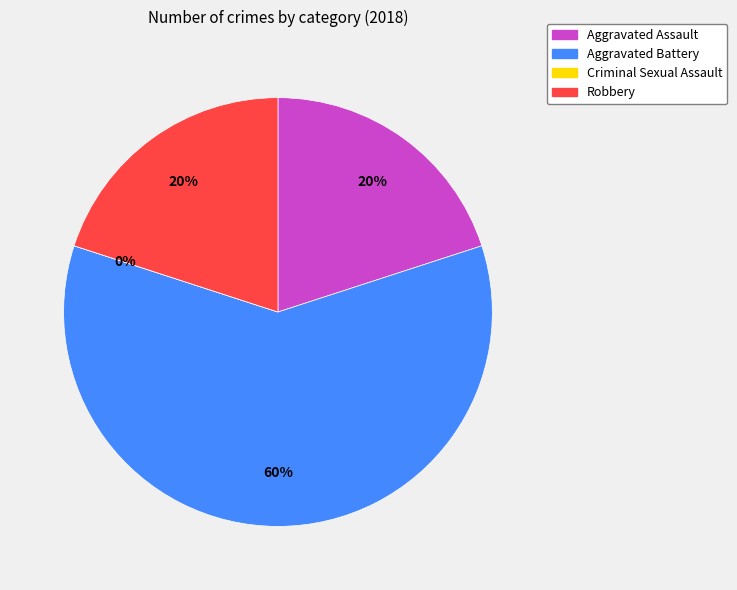

Is it true that Criminal Sexual Assault is 7% of the pie?

False